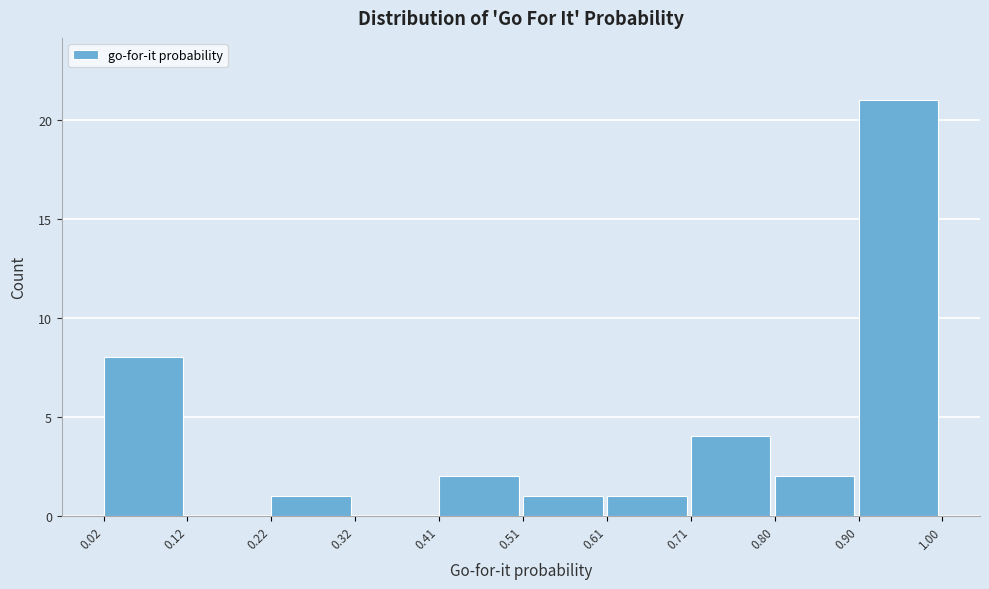

Reading left to right, list every bar in this chart as the range it spans on the x-axis followed by its height. The values are not printed on the chart, so give them approximately, as read against the axis.

0.02 to 0.12: 8
0.12 to 0.22: 0
0.22 to 0.32: 1
0.32 to 0.41: 0
0.41 to 0.51: 2
0.51 to 0.61: 1
0.61 to 0.71: 1
0.71 to 0.80: 4
0.80 to 0.90: 2
0.90 to 1.00: 21